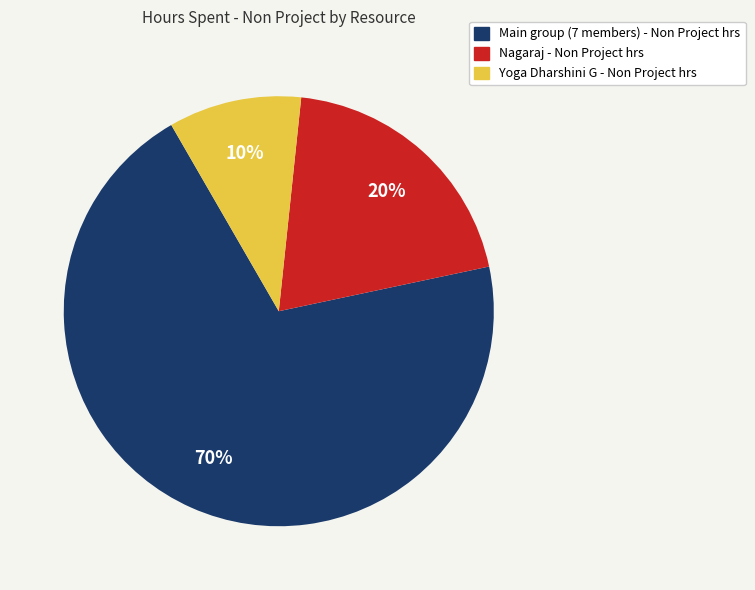

Does any single category account for the majority?

Yes